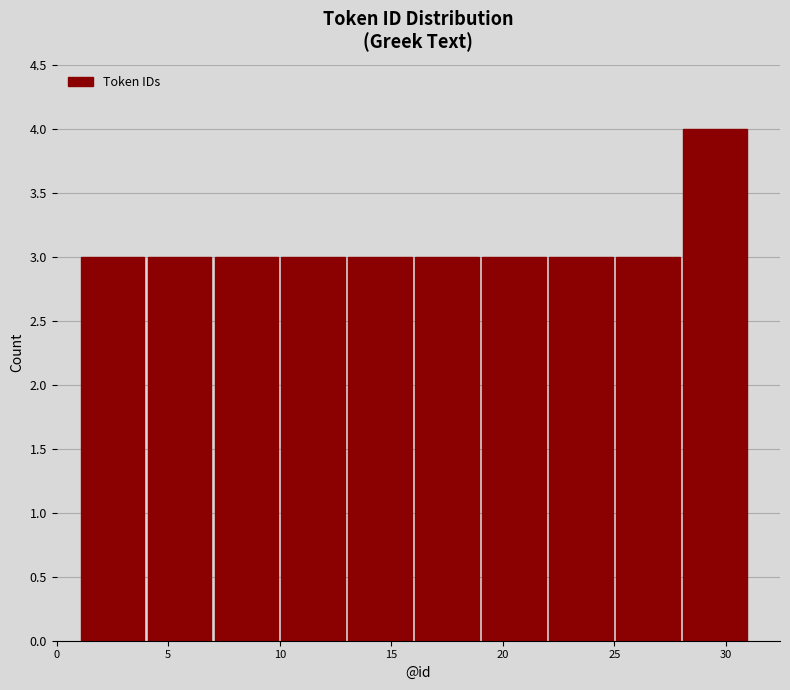

What is the height of the bar covering 10 to 13 on the x-axis? The values are not printed on the chart, so give them approximately, as read against the axis.

3